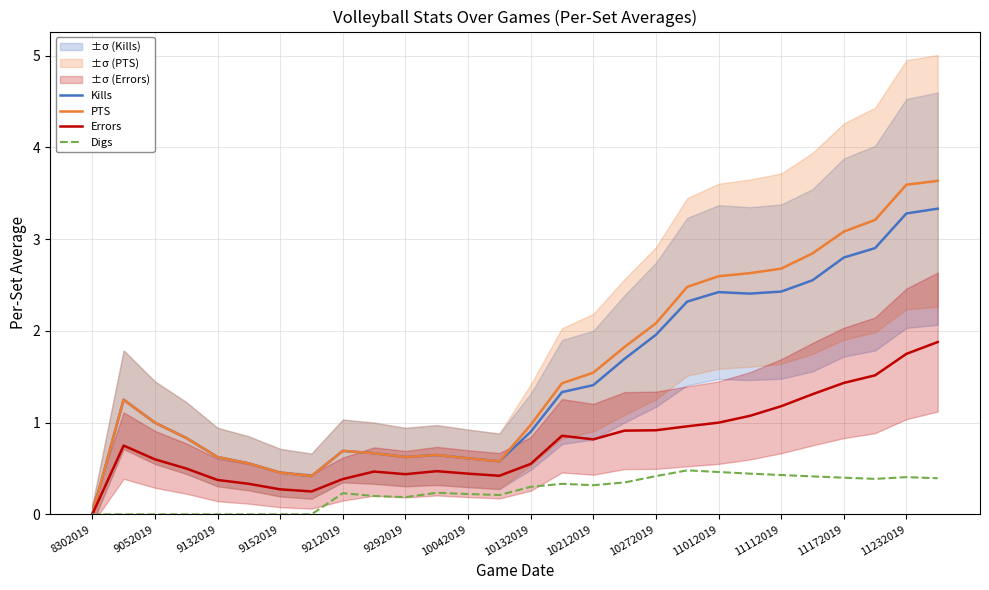

What is the value of the Kills point at the 16th from the left?

1.3